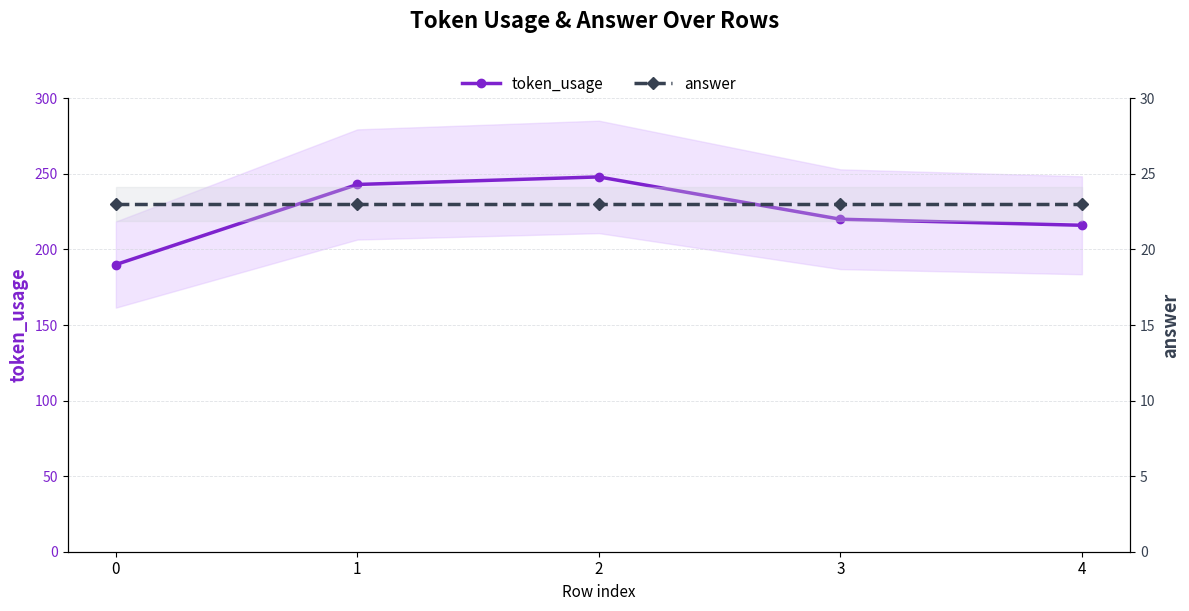

What is the difference between the highest and lowest values at 0?

167